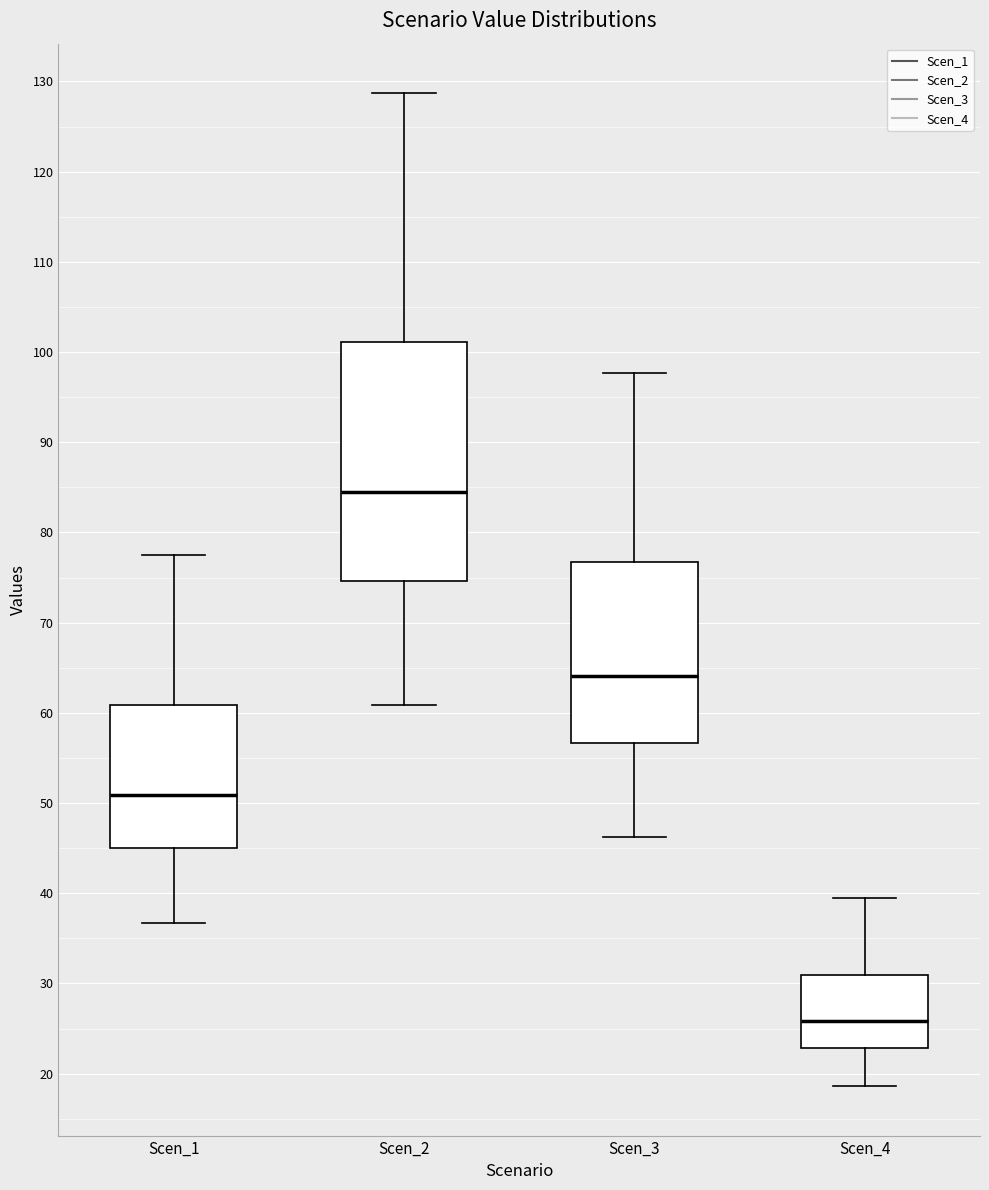

Reading left to right, transcribe this box plot: for each box, give where its median line is, the range the box spans, and where its two whiskers end, as read against the y-axis. The values are not printed on the chart, so give them approximately, as read against the axis.

Scen_1: median 51, box 45 to 61, whiskers 37 to 78
Scen_2: median 84, box 75 to 101, whiskers 61 to 129
Scen_3: median 64, box 57 to 77, whiskers 46 to 98
Scen_4: median 26, box 23 to 31, whiskers 19 to 39